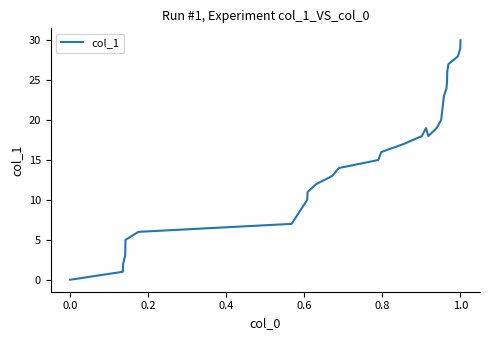

What is the maximum value shown in the chart?

30